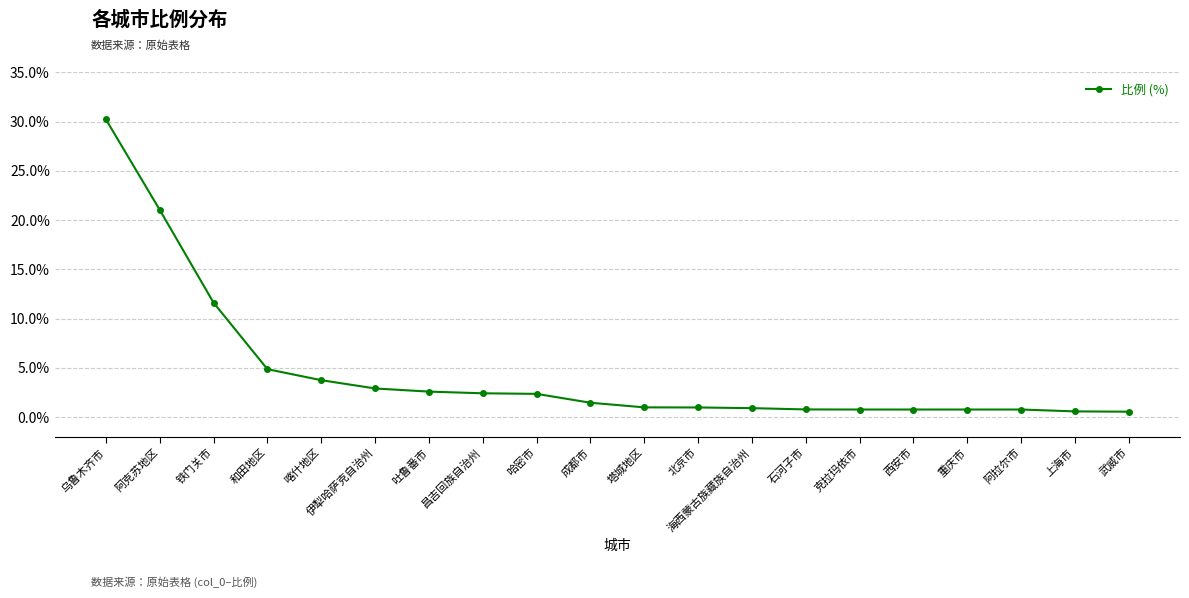

True or false: the data shows 2.4 at 哈密市.

True